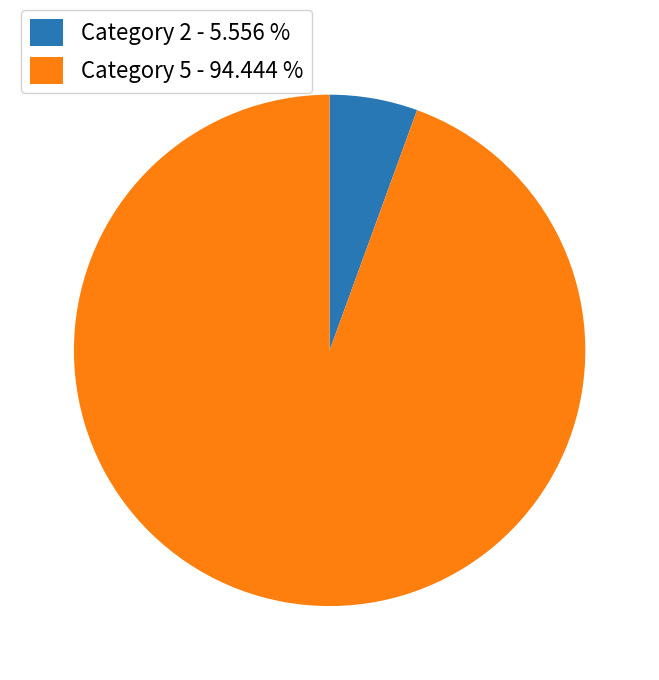

Is the sum of Category 2 - 5.556 % and Category 5 - 94.444 % greater than half?

Yes